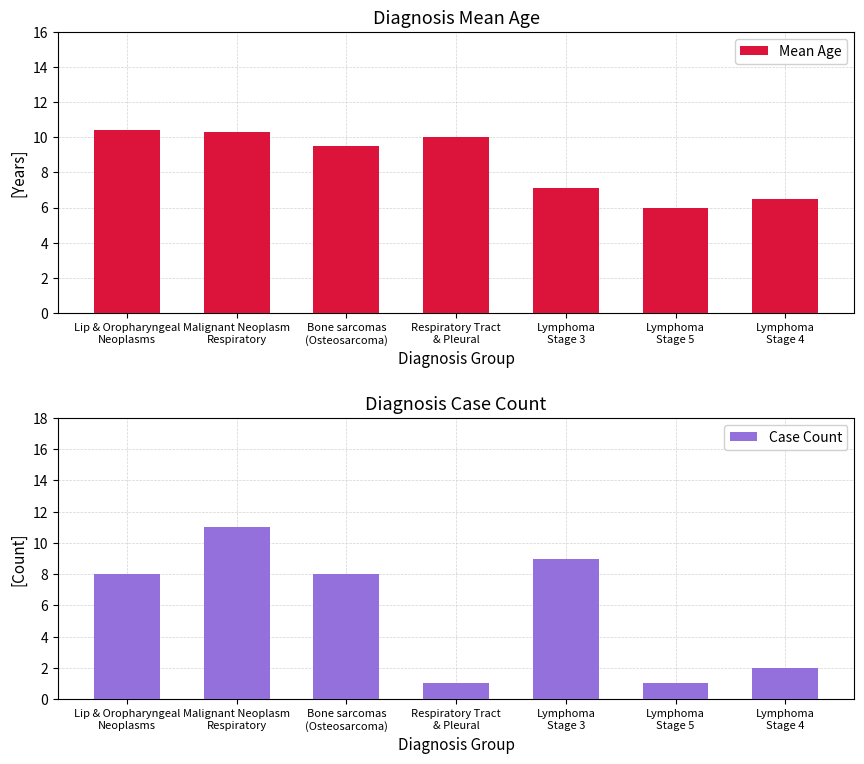

Which has a higher value, Malignant Neoplasm
Respiratory or Lymphoma
Stage 3?

Malignant Neoplasm
Respiratory